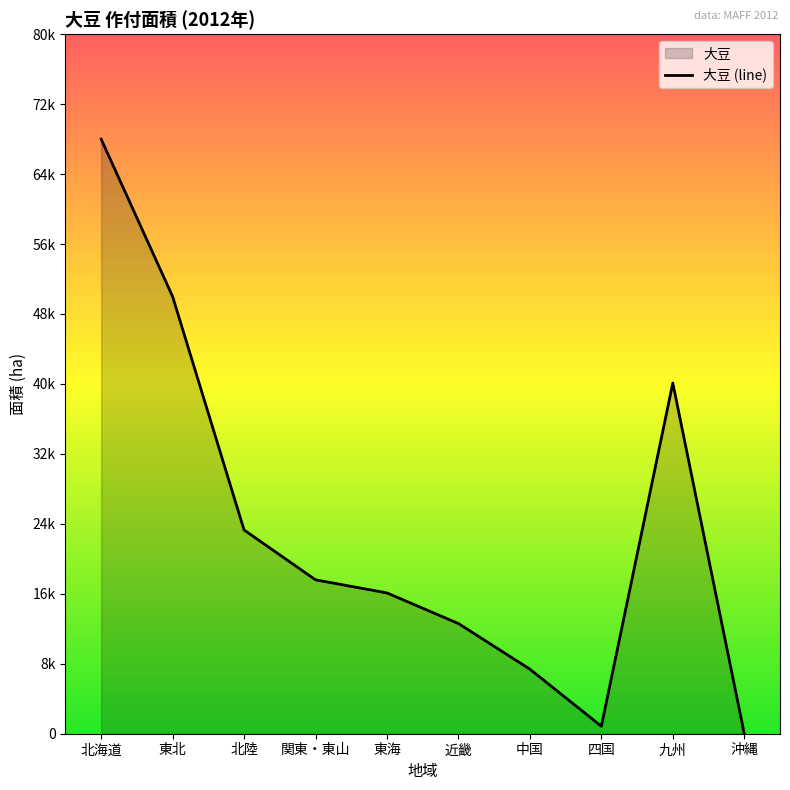

Where is the first local maximum?

九州